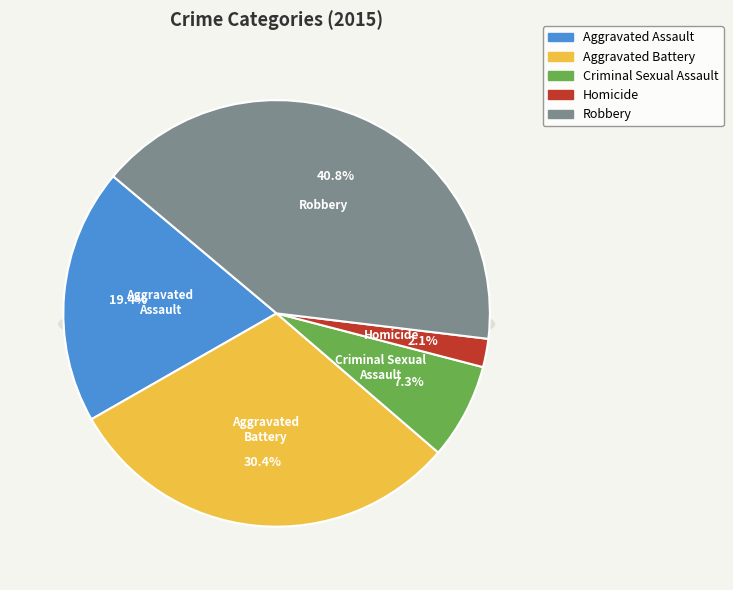

What is the ratio of the value at Homicide to the value at Robbery?

0.1